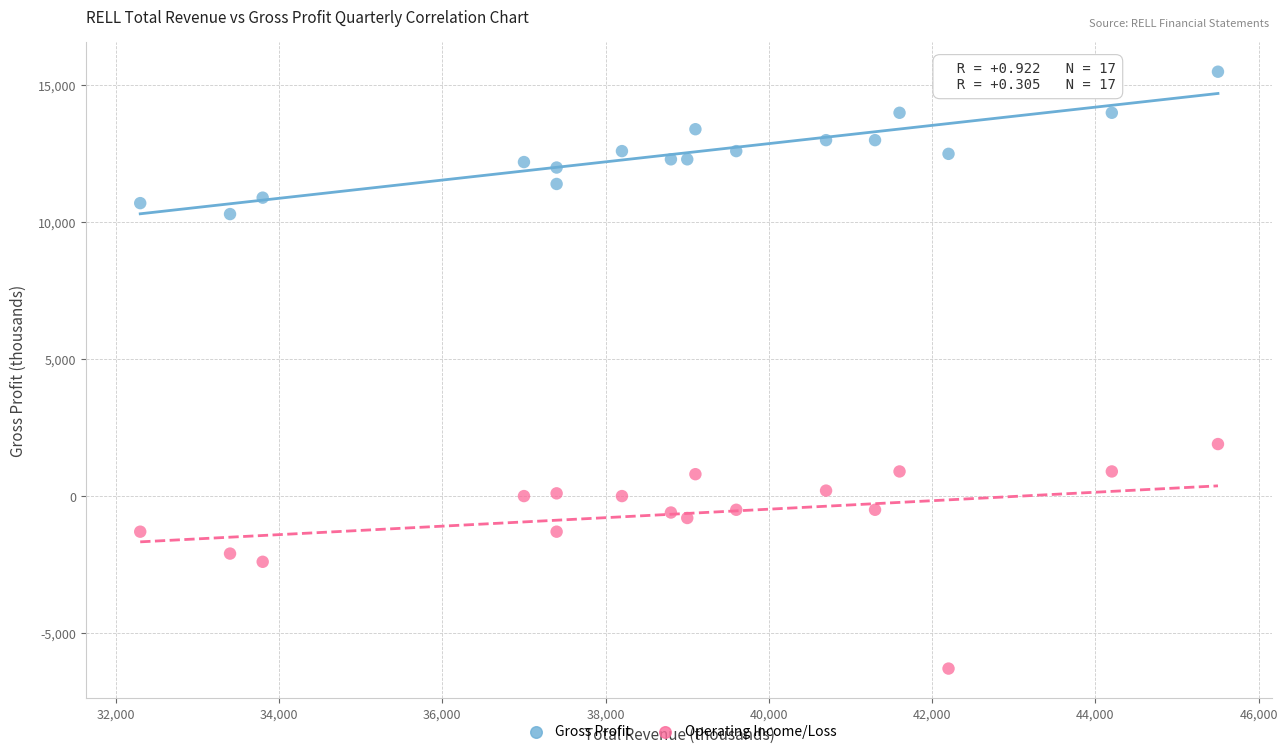

What are all the series names shown in the legend?

Gross Profit, Operating Income/Loss